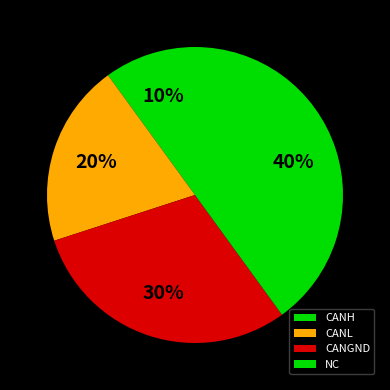

To the nearest percent, what percentage of the pie is CANL?

20%